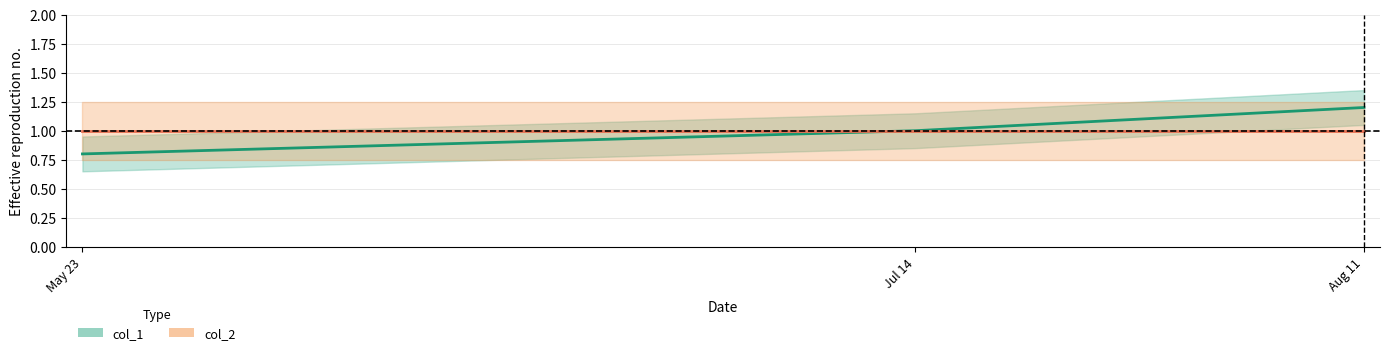

How many lines are shown in the chart?

1